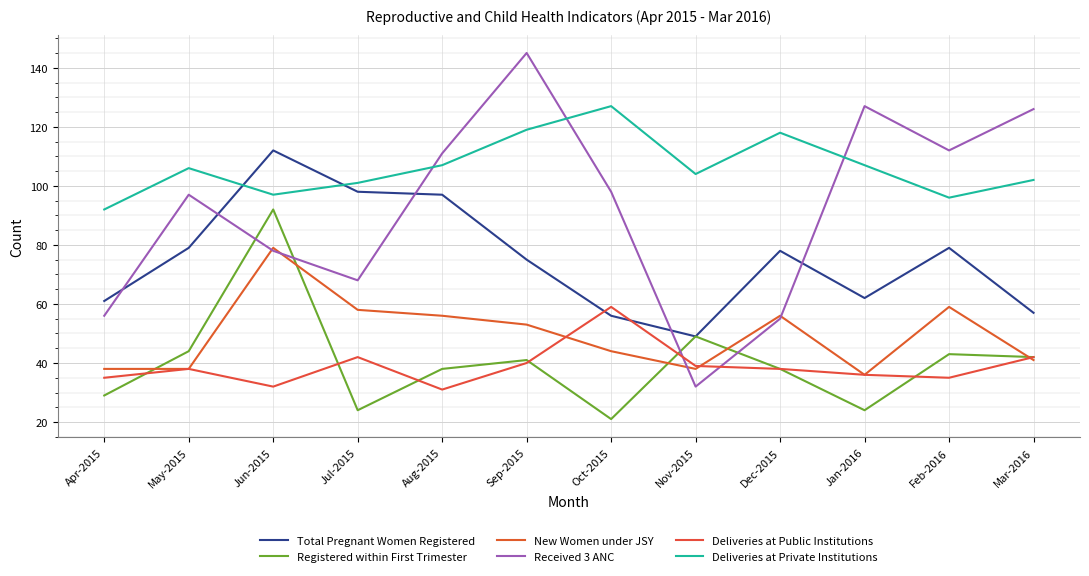

List the labels in order of New Women under JSY value, largest first.

Jun-2015, Feb-2016, Jul-2015, Aug-2015, Dec-2015, Sep-2015, Oct-2015, Mar-2016, Apr-2015, May-2015, Nov-2015, Jan-2016